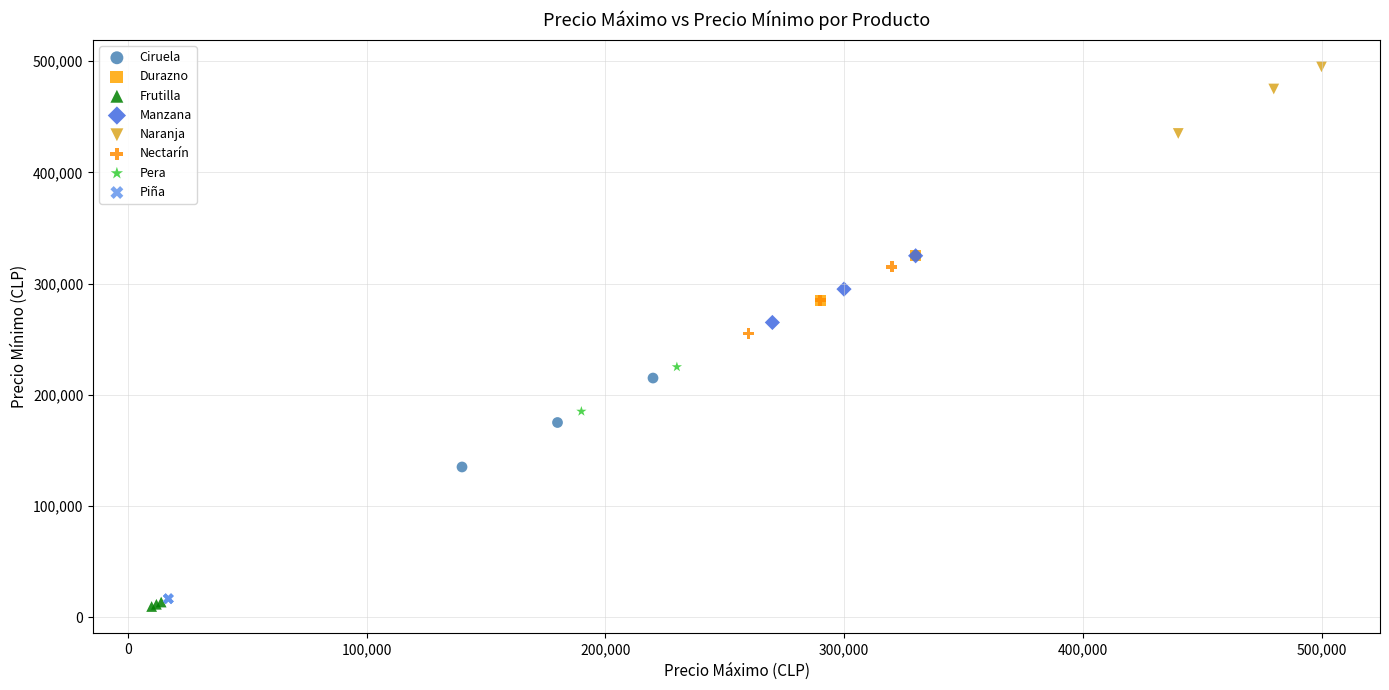

Which series reaches the maximum Y coordinate?

Naranja